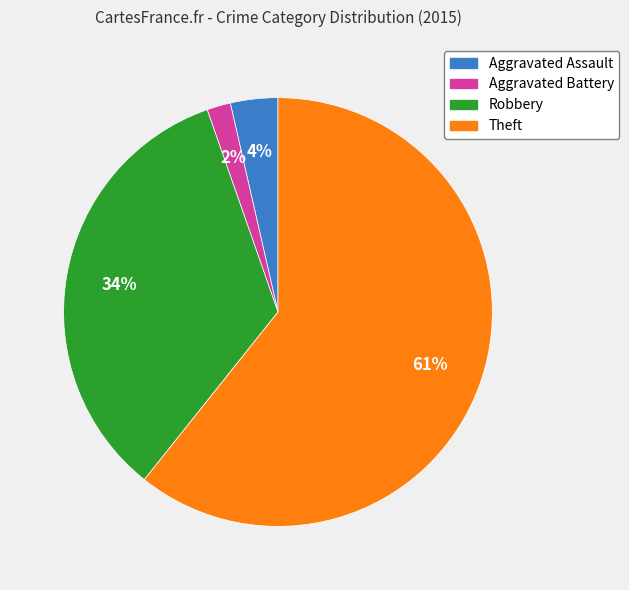

Between Robbery and Theft, which is larger?

Theft